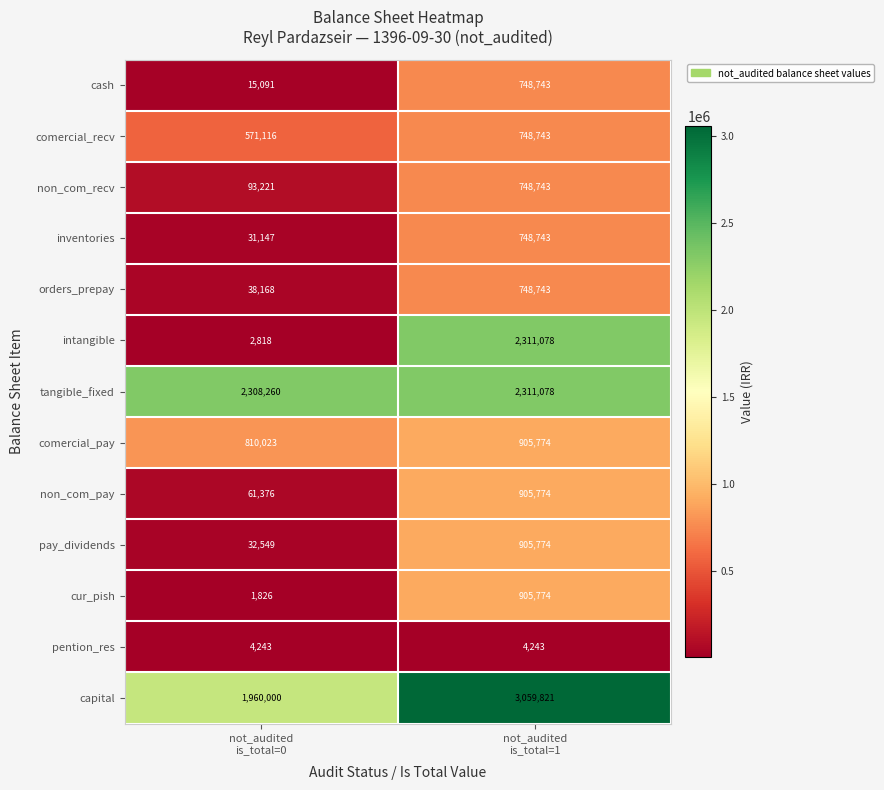

How many data points does each series have?

2